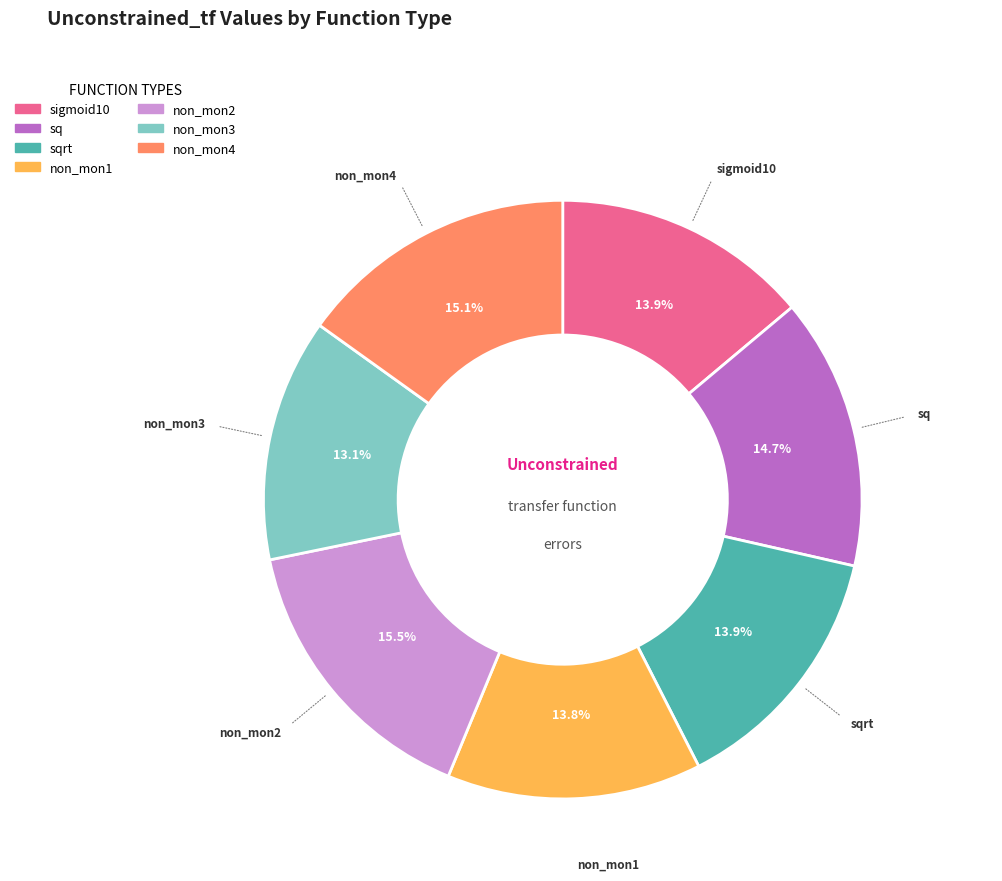

Does any single category account for the majority?

No